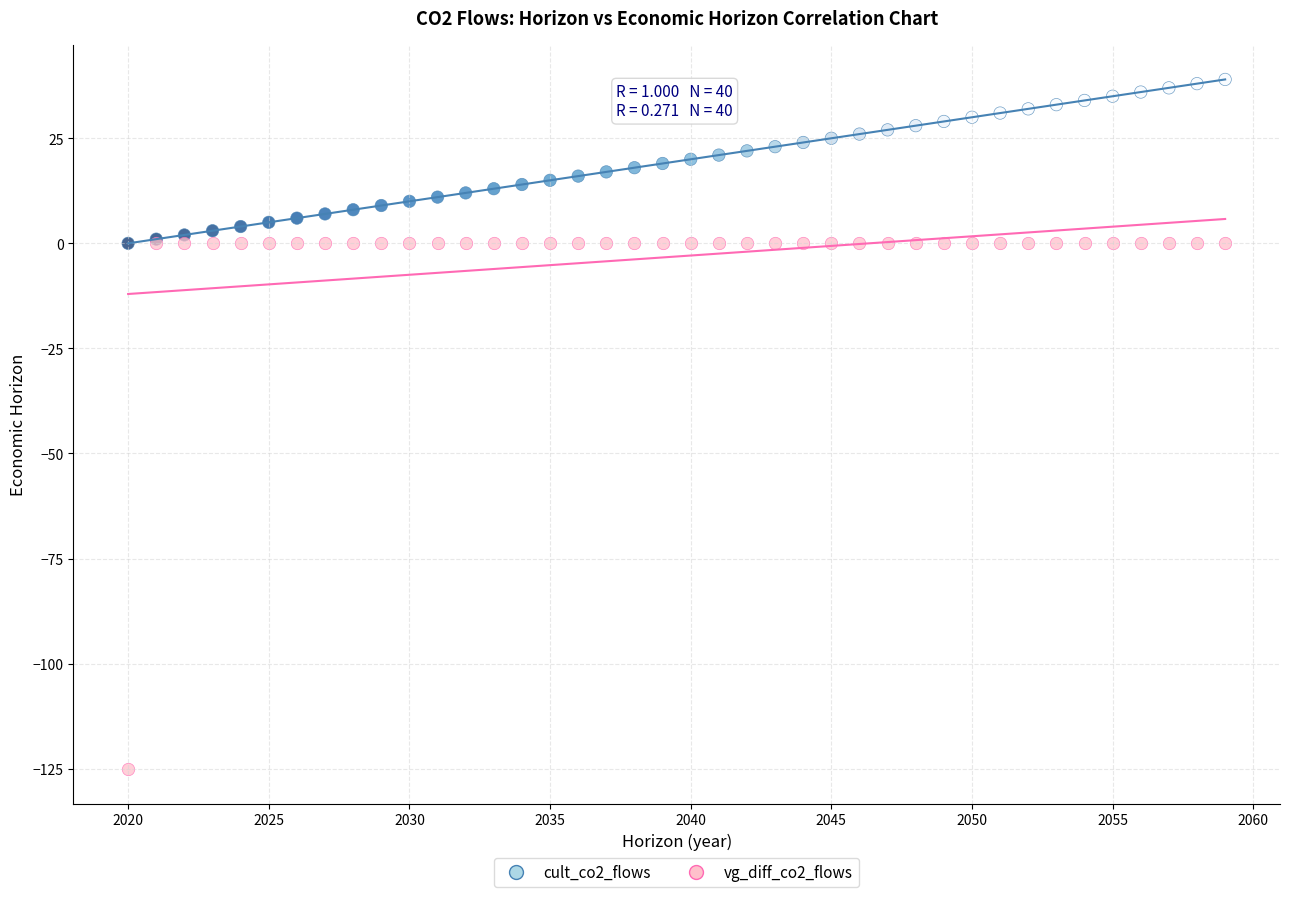

Which series has the widest spread of Y values?

vg_diff_co2_flows